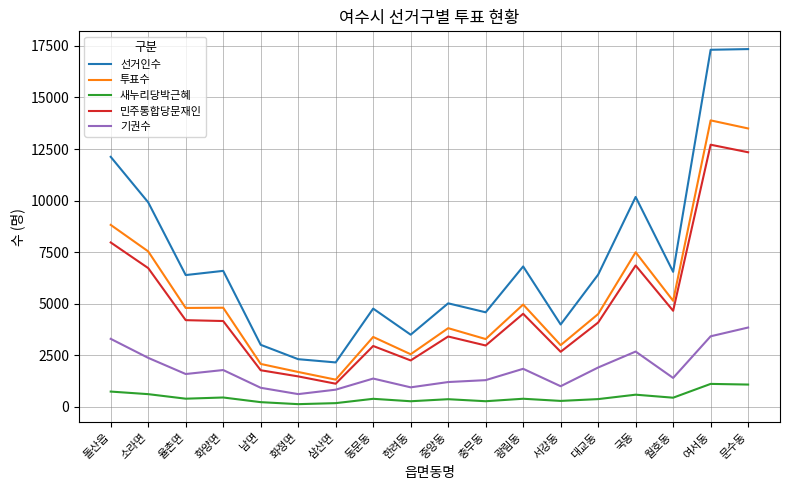

True or false: 민주통합당문재인 and 새누리당박근혜 cross at least once.

False